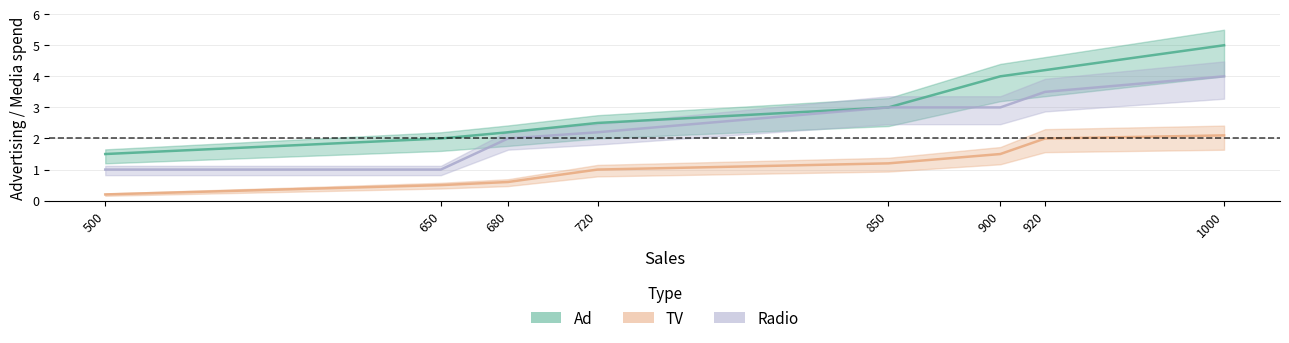

Which series has the largest range (max minus min)?

Ad